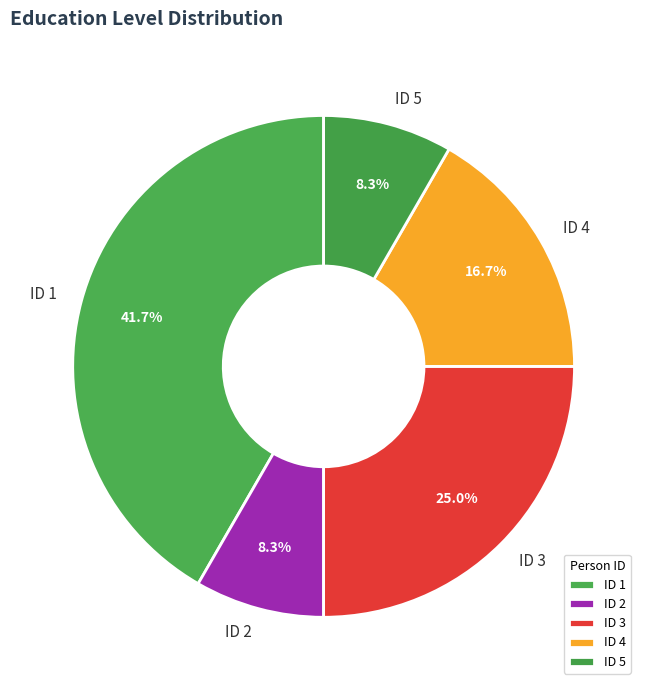

Which slice is the largest?

ID 1